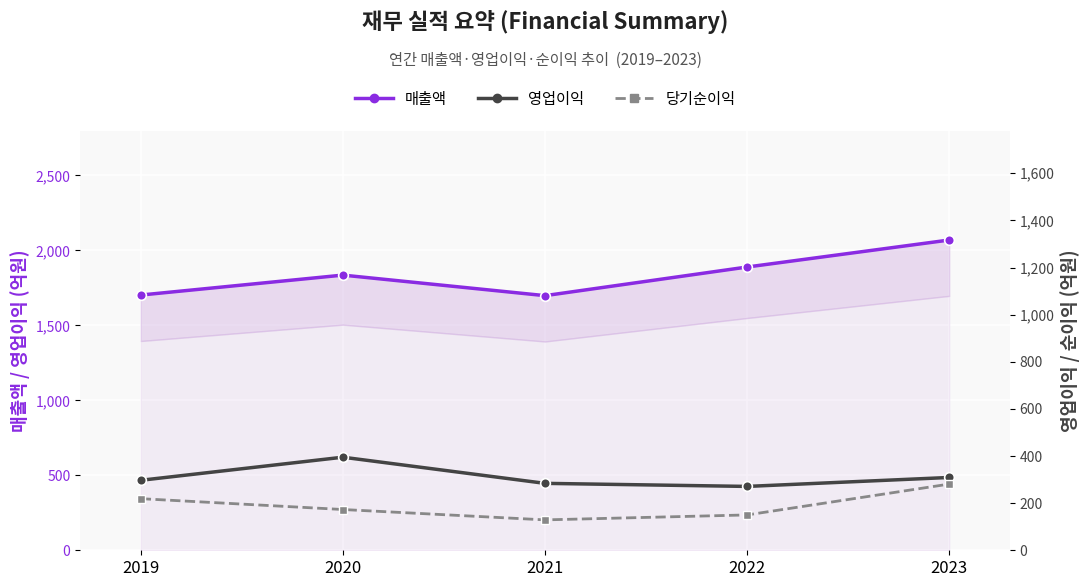

Rank the series at 2021 from highest to lowest value.

매출액, 영업이익, 당기순이익